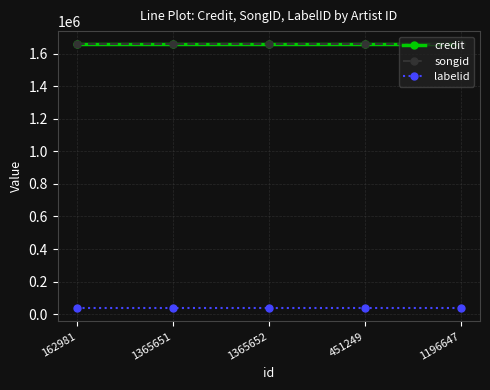

Is the value of labelid at 162981 greater than the value of credit at 162981?

No